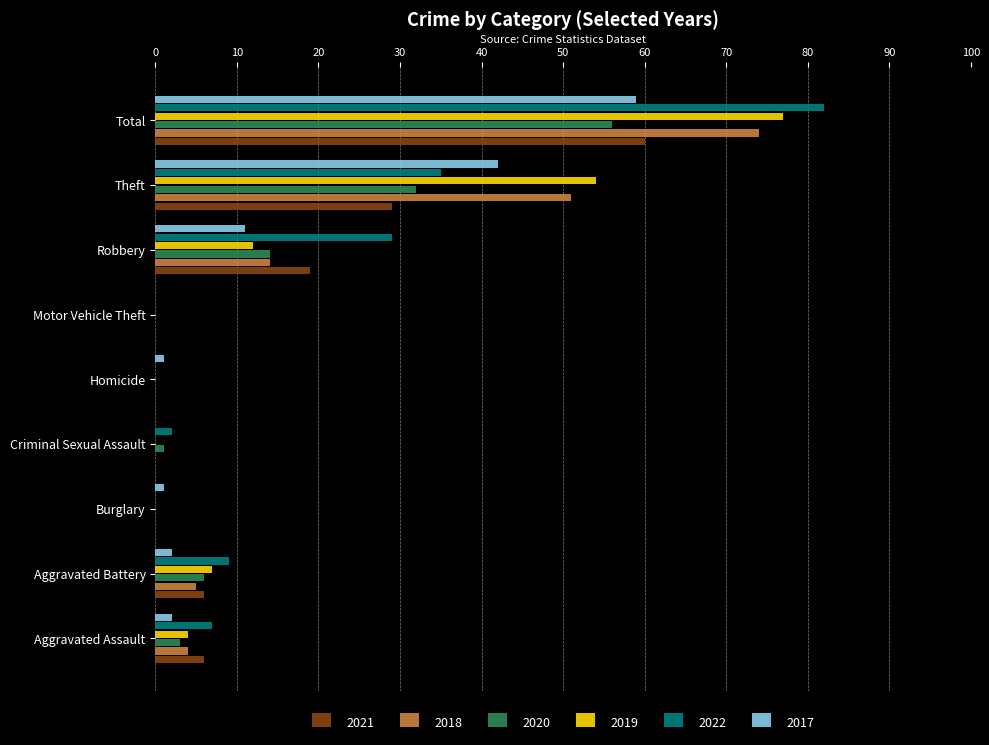

What is the sum of all 2017 values?

118